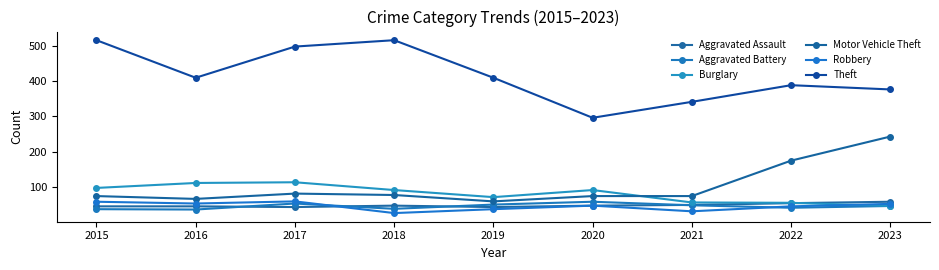

How many distinct data groups are displayed?

6